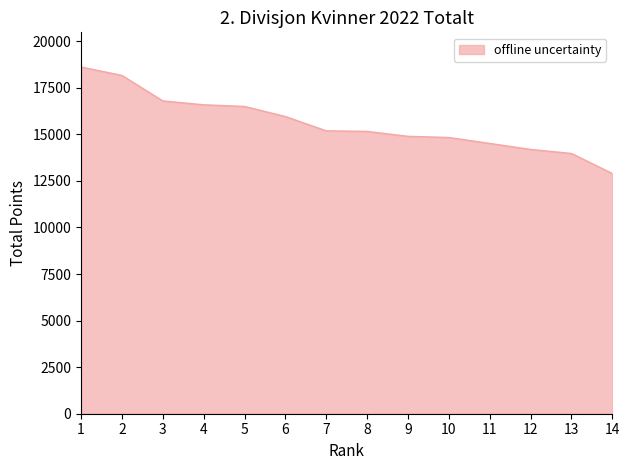

Is it true that the value at 3 is 26778?

False